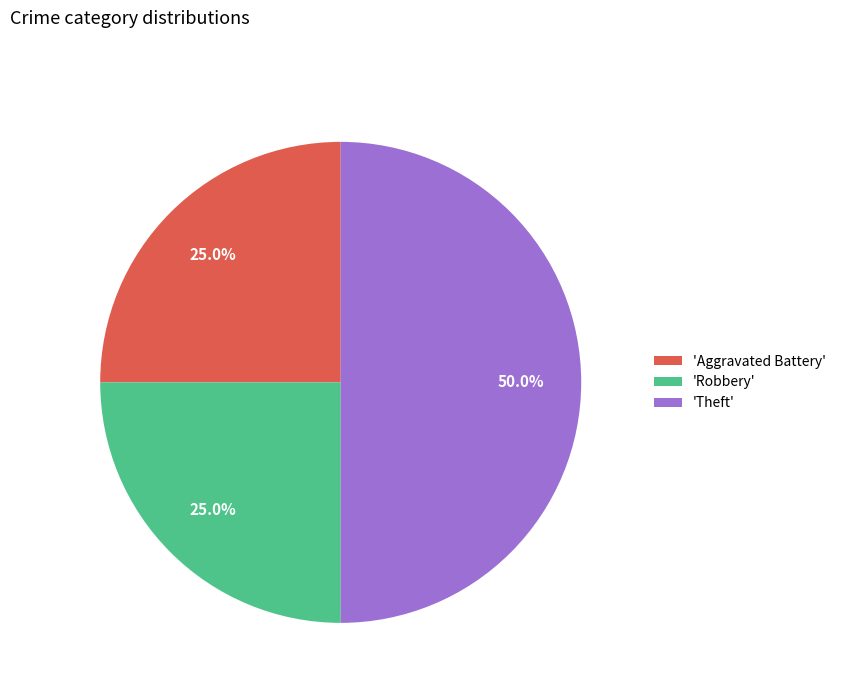

Does 'Aggravated Battery' account for over 50% of the chart?

No